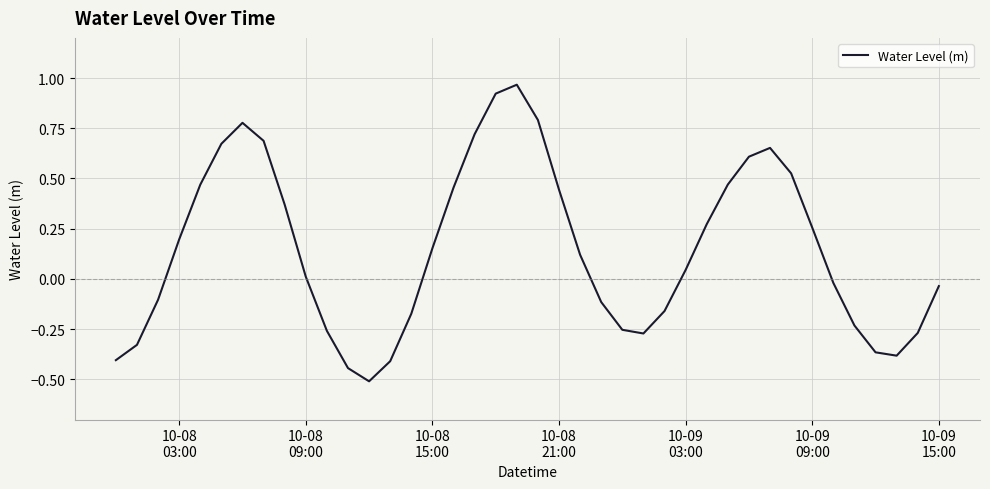

What is the smallest value displayed?

-0.5